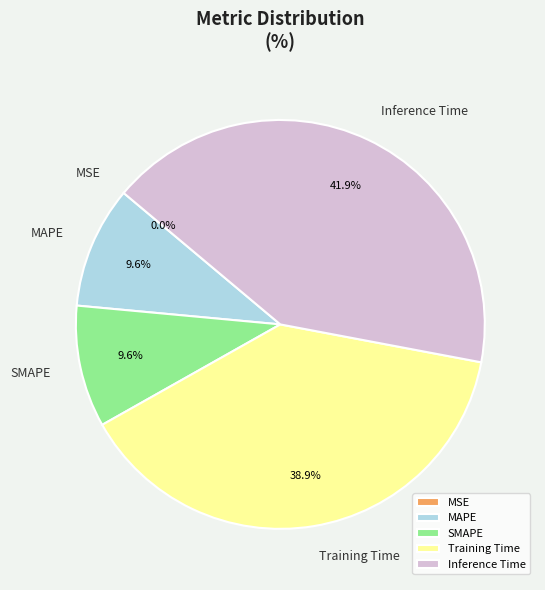

What is the total percentage of Inference Time and MAPE?

51.5%